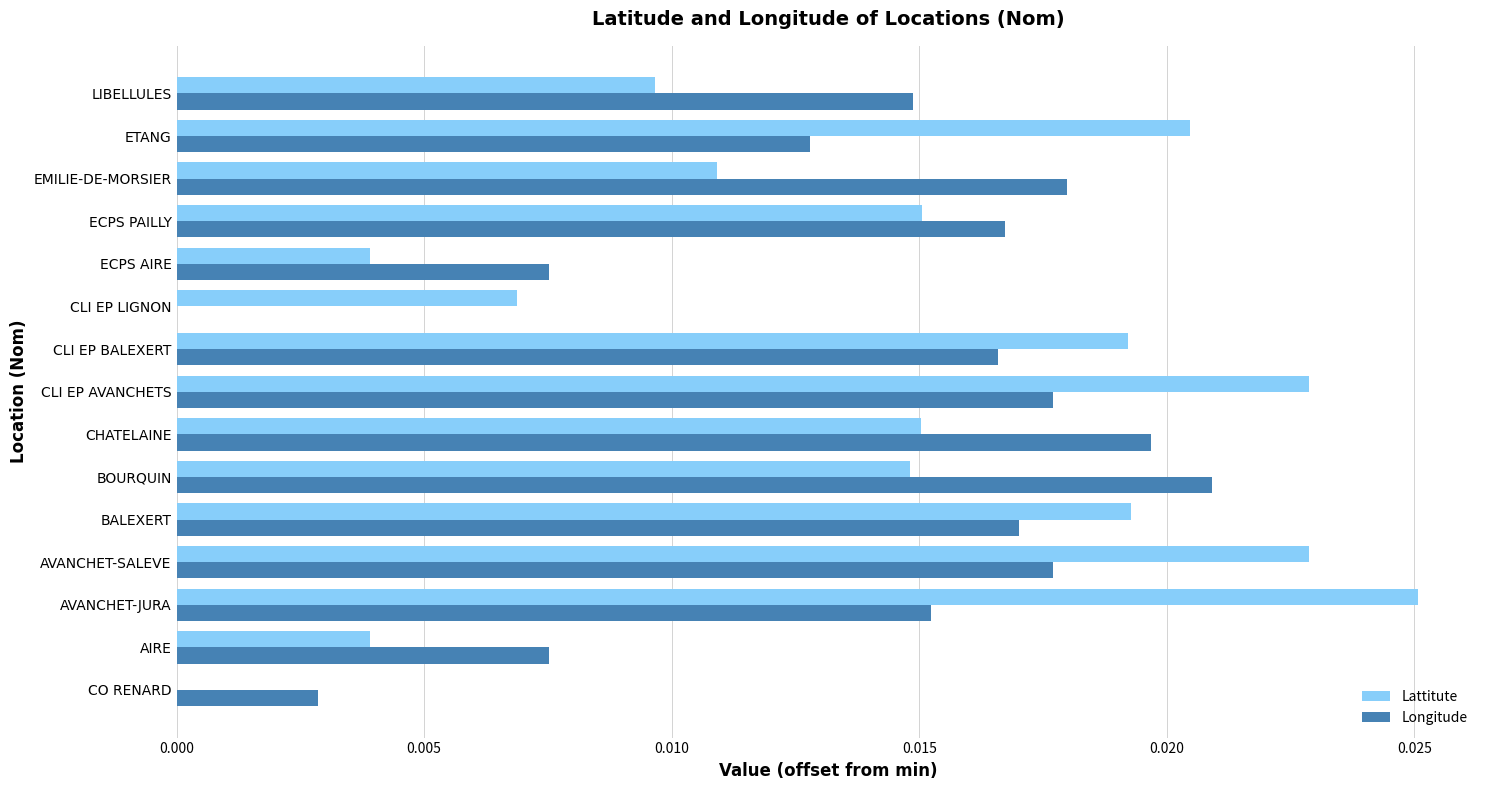

What are all the series names shown in the legend?

Lattitute, Longitude